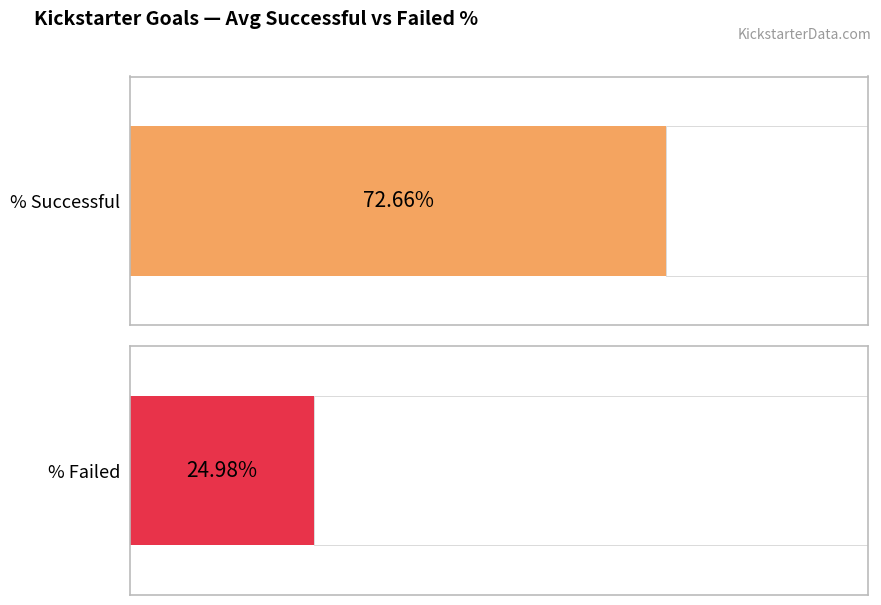

The value of Number Failed at 15,000-19,999 is -93. True or false?

False